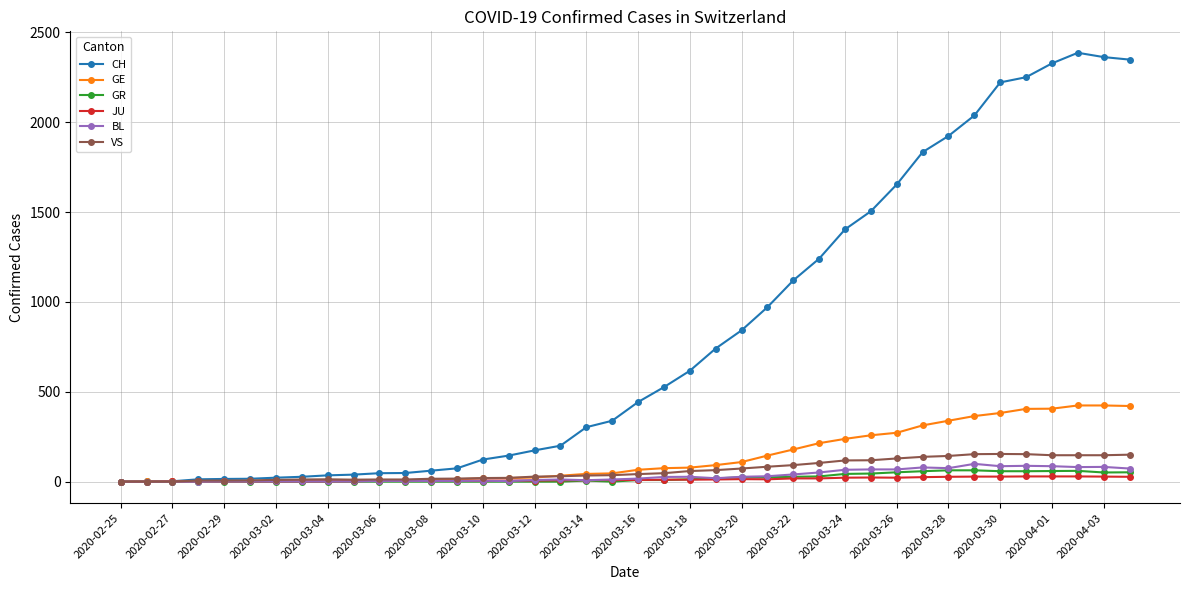

At how many categories does at least one series exceed 673?

17